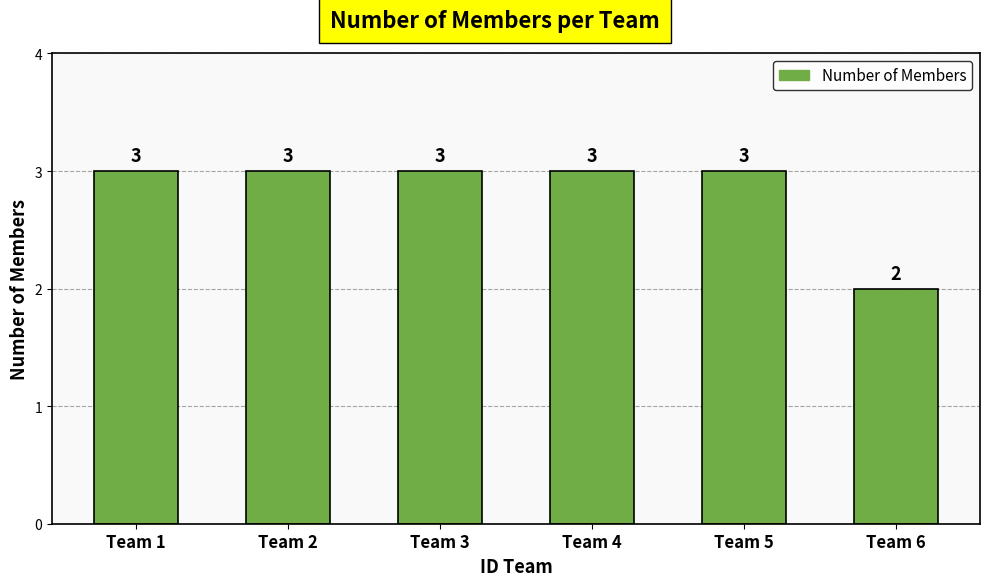

How many values are between 3 and 4?

5